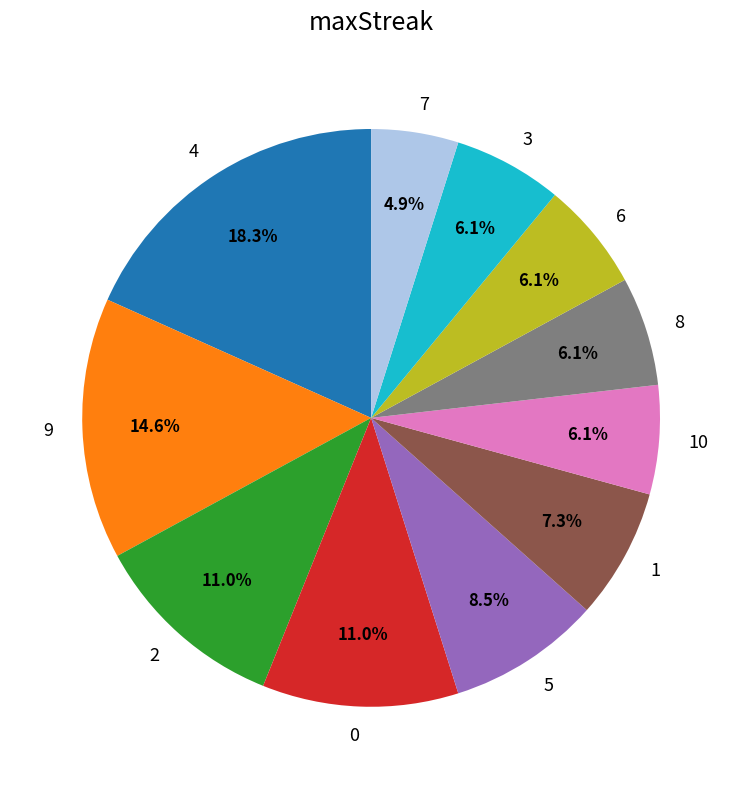

True or false: 7 accounts for 19% of the total.

False